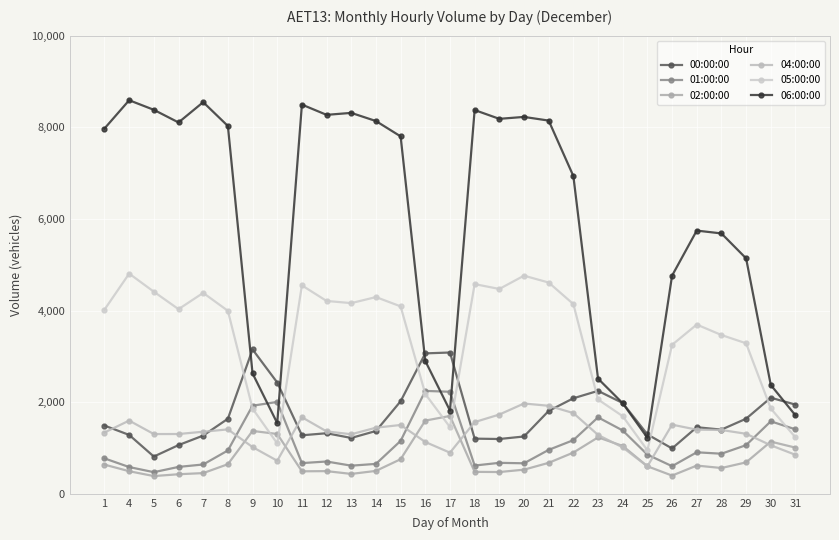

Reading left to right, extract all data points from this chart.

00:00:00: 1=1489	4=1285	5=813	6=1063	7=1271	8=1638	9=3151	10=2429	11=1277	12=1322	13=1219	14=1371	15=2020	16=3065	17=3084	18=1204	19=1196	20=1251	21=1809	22=2085	23=2247	24=1981	25=1297	26=990	27=1453	28=1401	29=1639	30=2097	31=1947
01:00:00: 1=773	4=584	5=472	6=587	7=640	8=946	9=1923	10=2005	11=670	12=705	13=614	14=653	15=1155	16=2246	17=2227	18=617	19=676	20=666	21=959	22=1171	23=1669	24=1382	25=855	26=603	27=906	28=875	29=1062	30=1582	31=1407
02:00:00: 1=637	4=493	5=387	6=427	7=452	8=646	9=1372	10=1306	11=491	12=495	13=434	14=500	15=755	16=1598	17=1699	18=479	19=475	20=527	21=676	22=900	23=1232	24=1045	25=601	26=398	27=616	28=563	29=686	30=1139	31=1008
04:00:00: 1=1338	4=1598	5=1304	6=1305	7=1355	8=1406	9=1020	10=722	11=1671	12=1362	13=1300	14=1443	15=1502	16=1131	17=898	18=1565	19=1730	20=1971	21=1921	22=1762	23=1285	24=1013	25=599	26=1509	27=1400	28=1393	29=1310	30=1059	31=851
05:00:00: 1=4020	4=4806	5=4411	6=4030	7=4385	8=3994	9=1860	10=1099	11=4549	12=4209	13=4162	14=4294	15=4091	16=2179	17=1455	18=4577	19=4471	20=4761	21=4611	22=4141	23=2059	24=1694	25=951	26=3251	27=3694	28=3466	29=3285	30=1862	31=1231
06:00:00: 1=7973	4=8590	5=8381	6=8105	7=8548	8=8028	9=2628	10=1543	11=8495	12=8271	13=8314	14=8136	15=7801	16=2899	17=1817	18=8376	19=8184	20=8226	21=8146	22=6936	23=2514	24=1977	25=1223	26=4761	27=5745	28=5683	29=5139	30=2376	31=1712